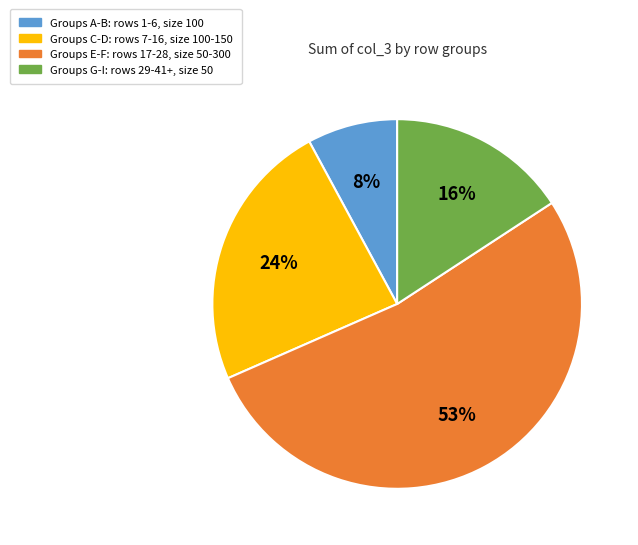

Combined, do Groups G-I: rows 29-41+, size 50 and Groups E-F: rows 17-28, size 50-300 account for over 50%?

Yes